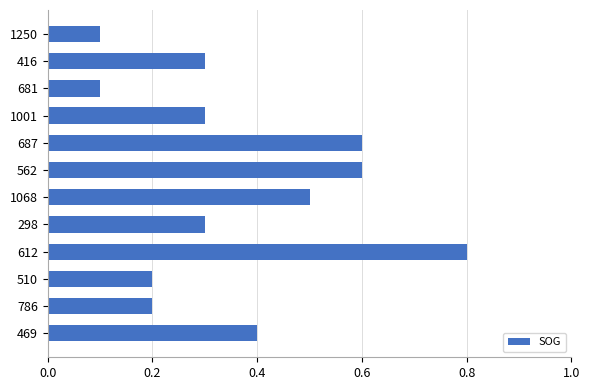

What is the smallest value displayed?

0.1